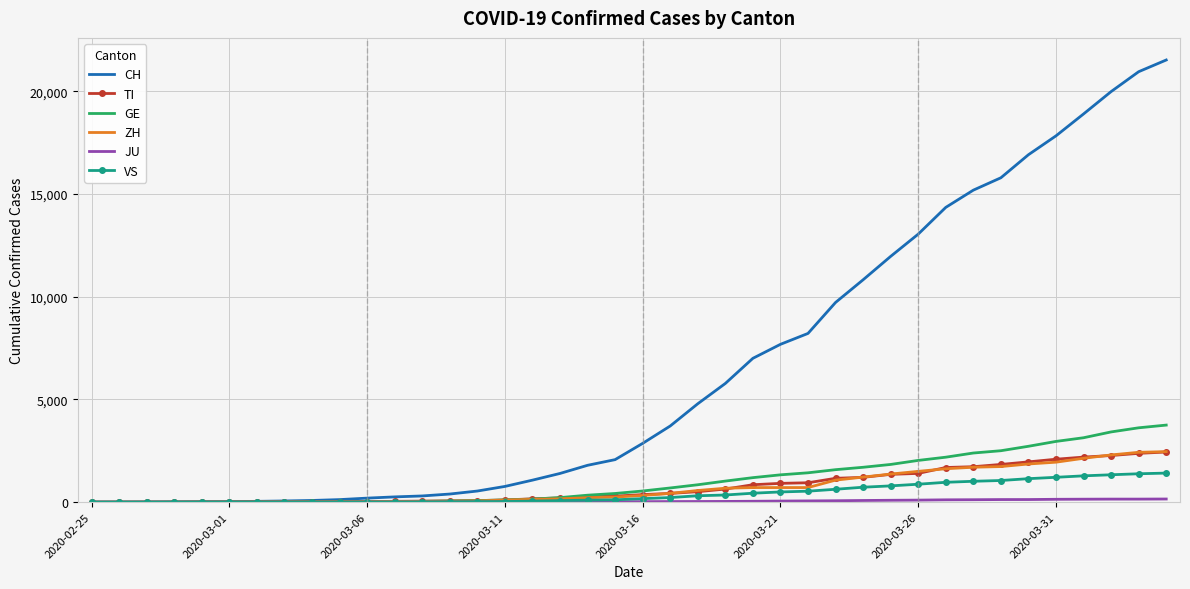

What is the maximum value for CH?

21529